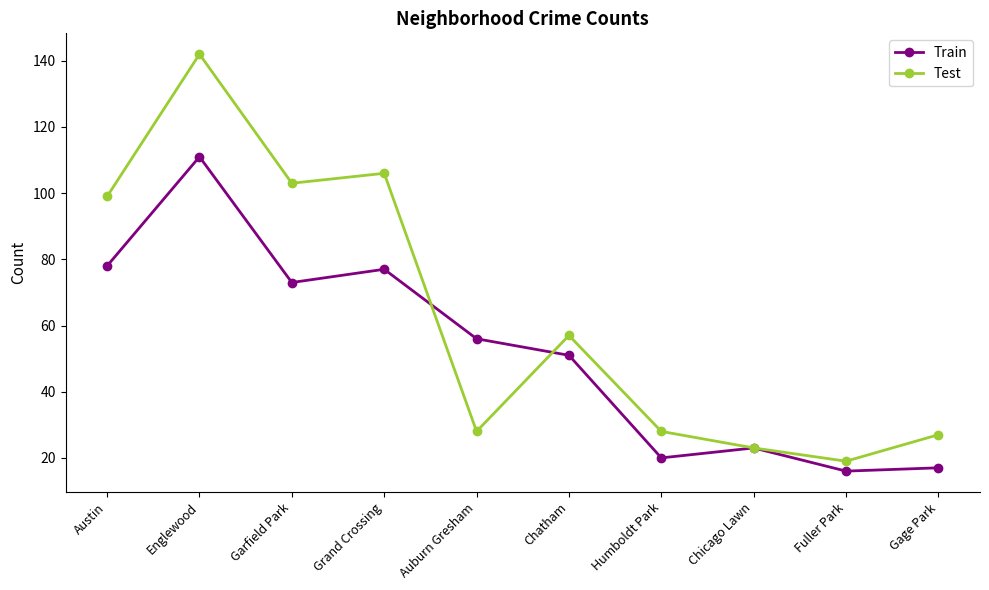

What is the spread (max minus min) of values at Chatham?

6